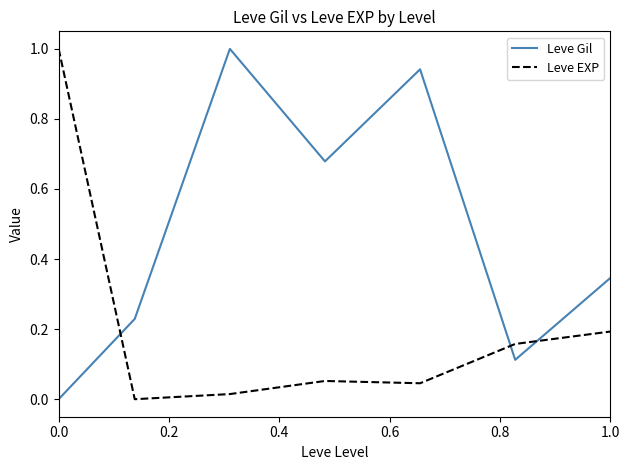

Which series has the largest total across all categories?

Leve Gil